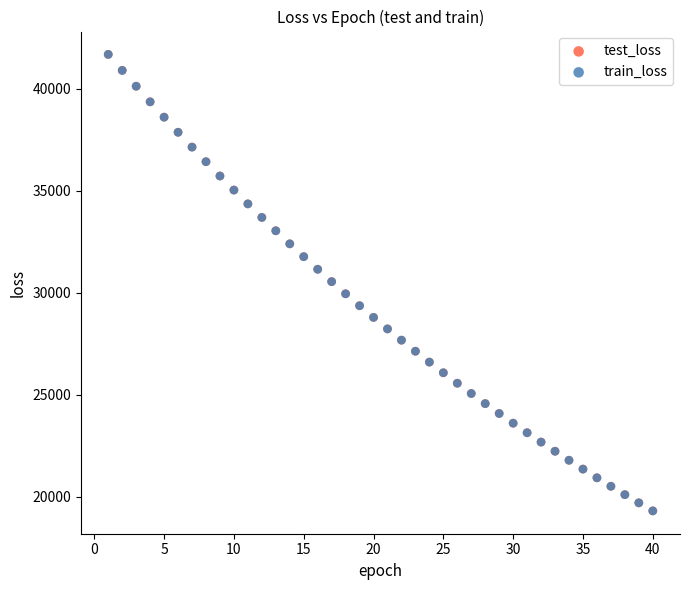

What are all the series names shown in the legend?

test_loss, train_loss